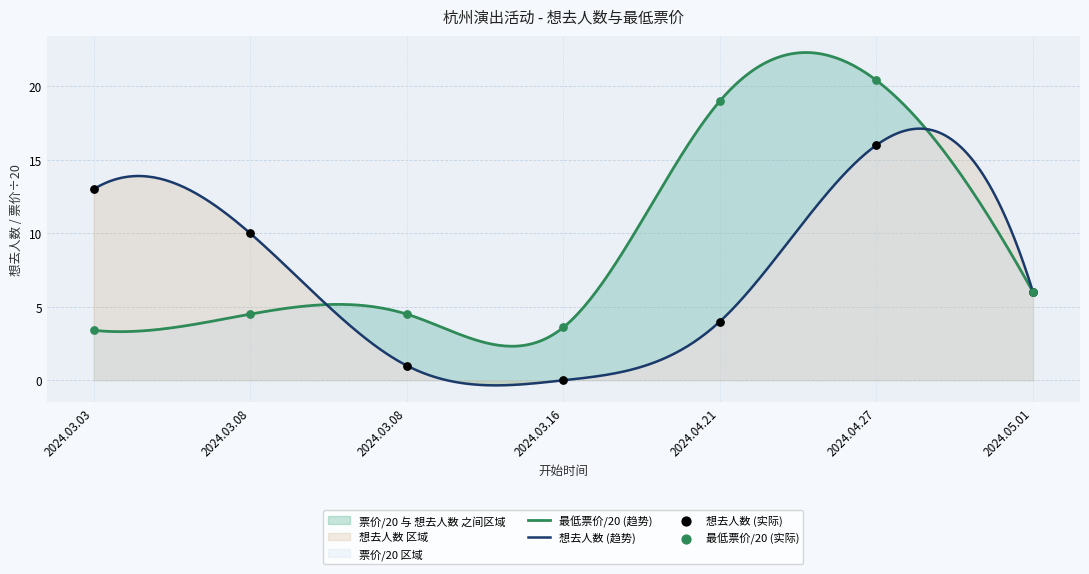

Which series has the largest total across all categories?

最低票价